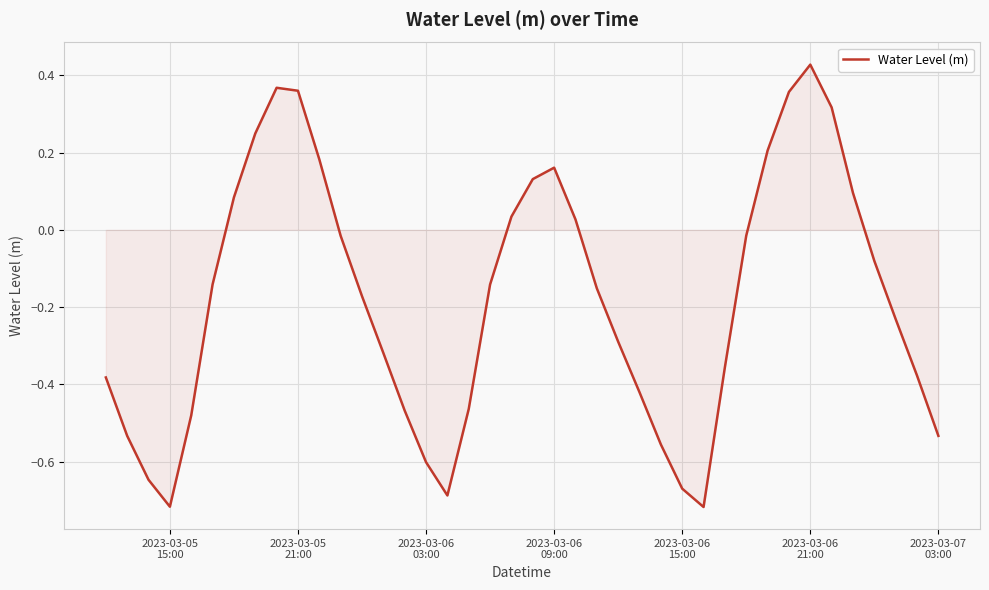

What is the difference between the maximum and minimum values?

1.1